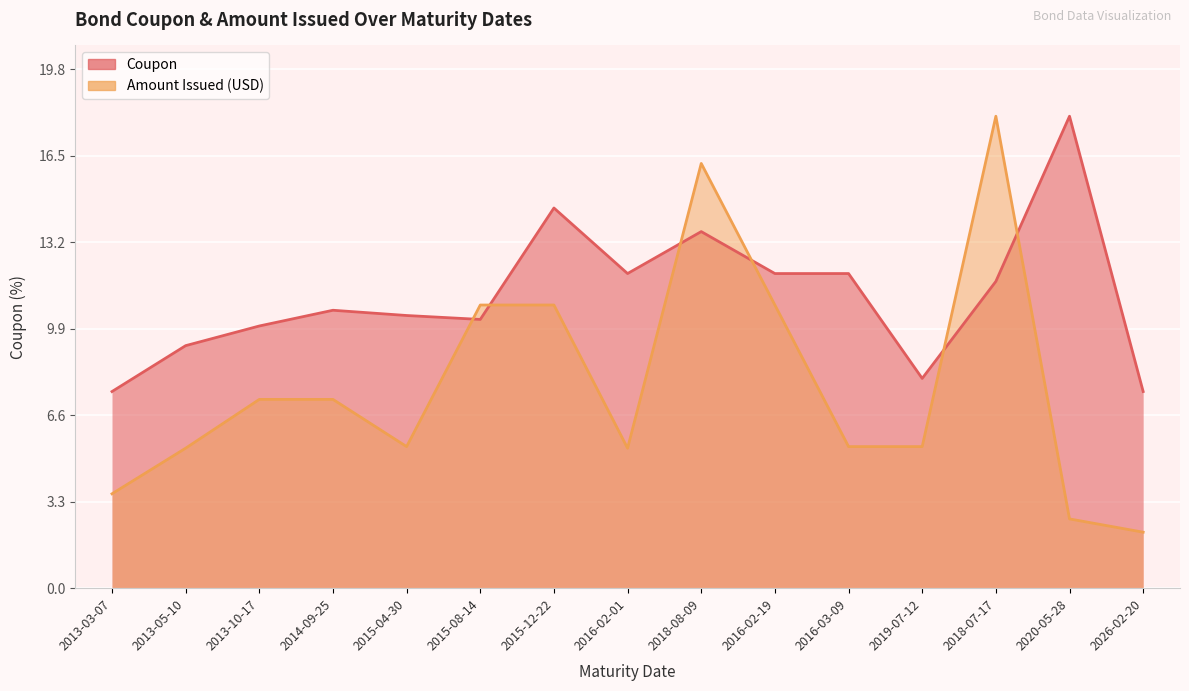

What is the label of the 7th point from the left?

2015-12-22